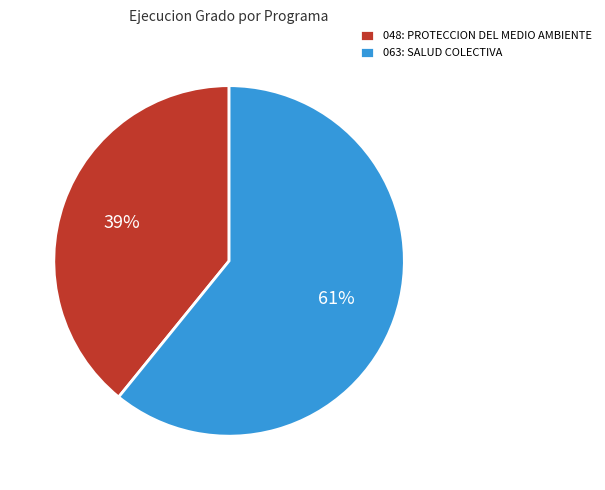

Is it true that 048: PROTECCION DEL MEDIO AMBIENTE is 39% of the pie?

True